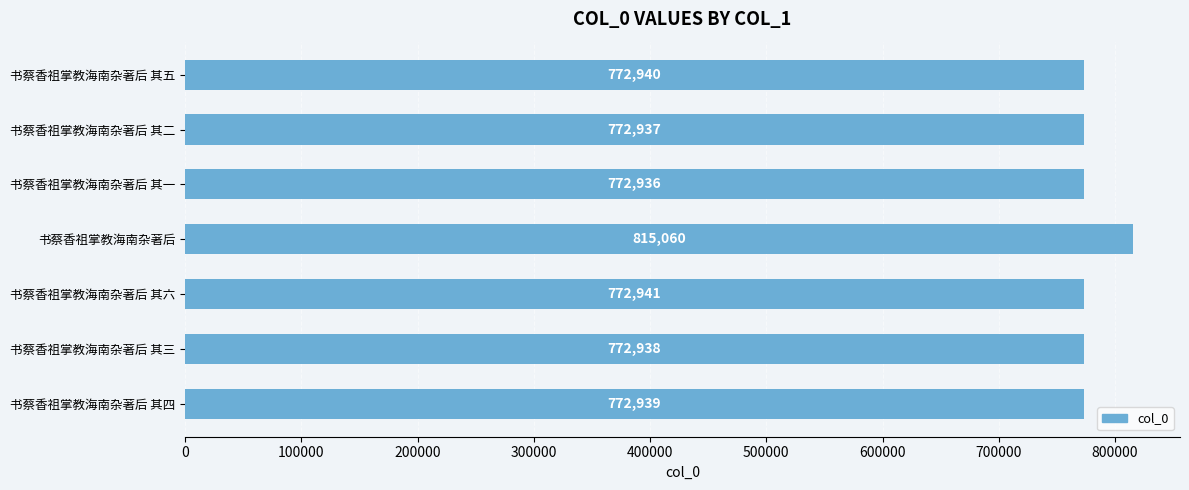

Is it true that the value at 书蔡香祖掌教海南杂著后 其六 is 234817?

False